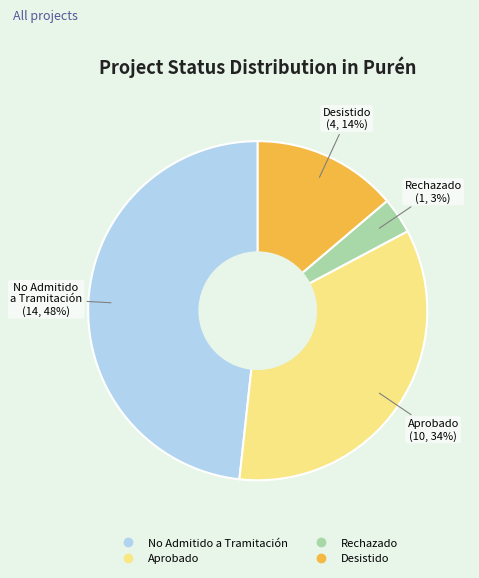

Do No Admitido a Tramitación and Rechazado together represent more than half of the pie?

Yes